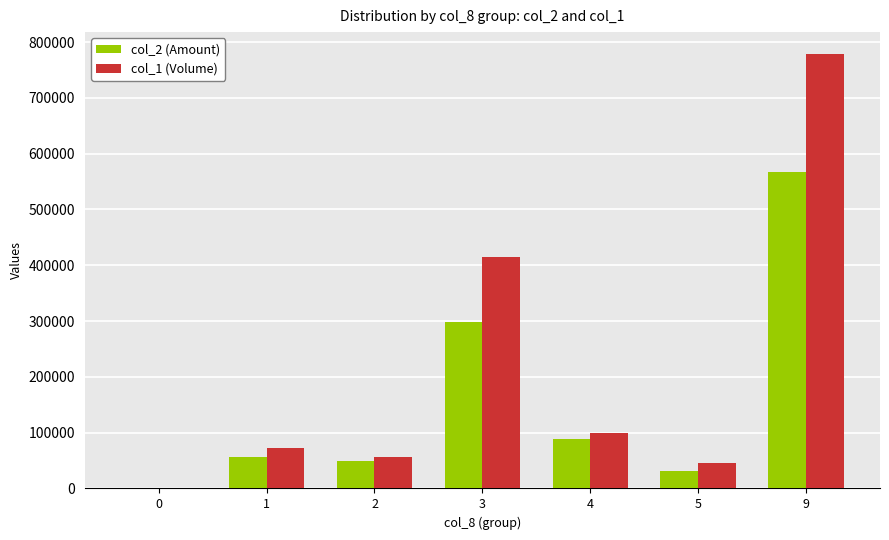

Is the value of col_1 (Volume) at 2 greater than the value of col_2 (Amount) at 9?

No